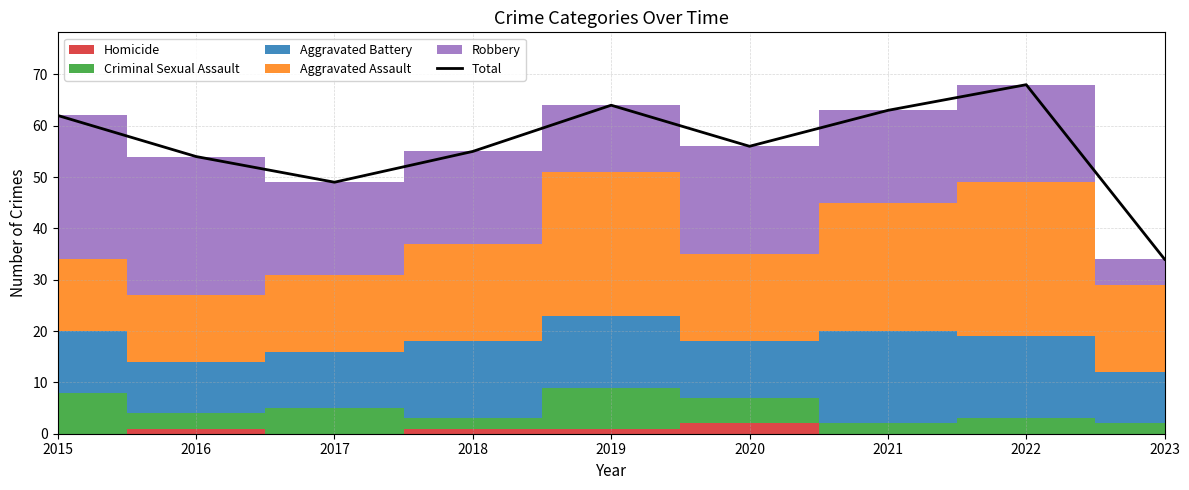

How many data points does each series have?

9